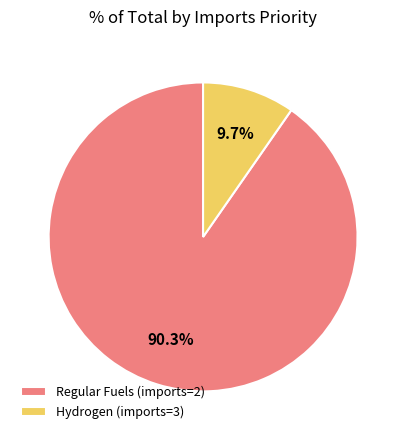

To the nearest percent, what is the difference between the largest and smallest slice percentages?

81%